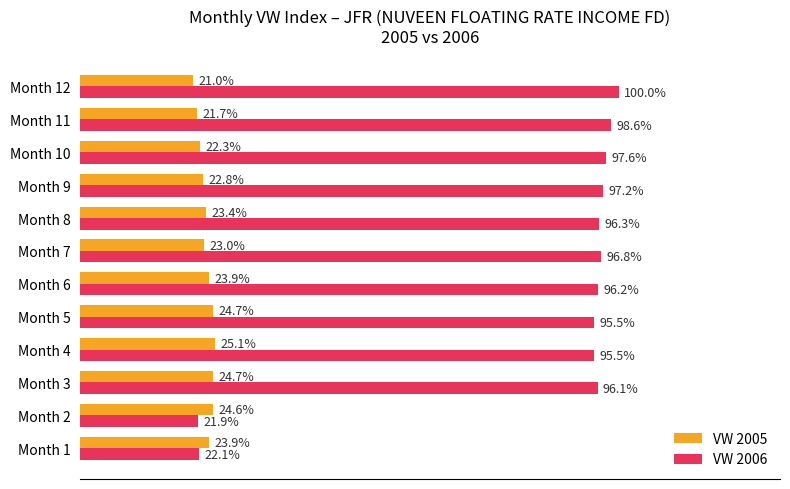

Which series has the largest total across all categories?

VW 2006